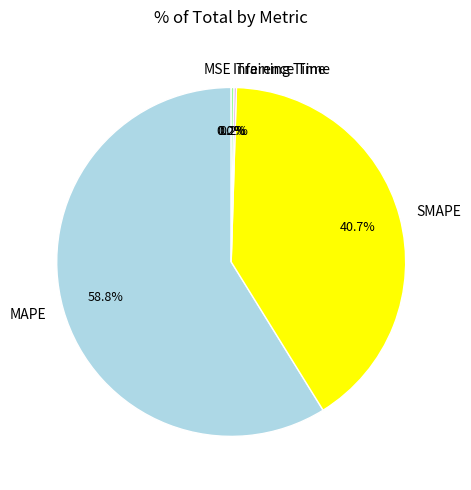

Which slice is the largest?

MAPE